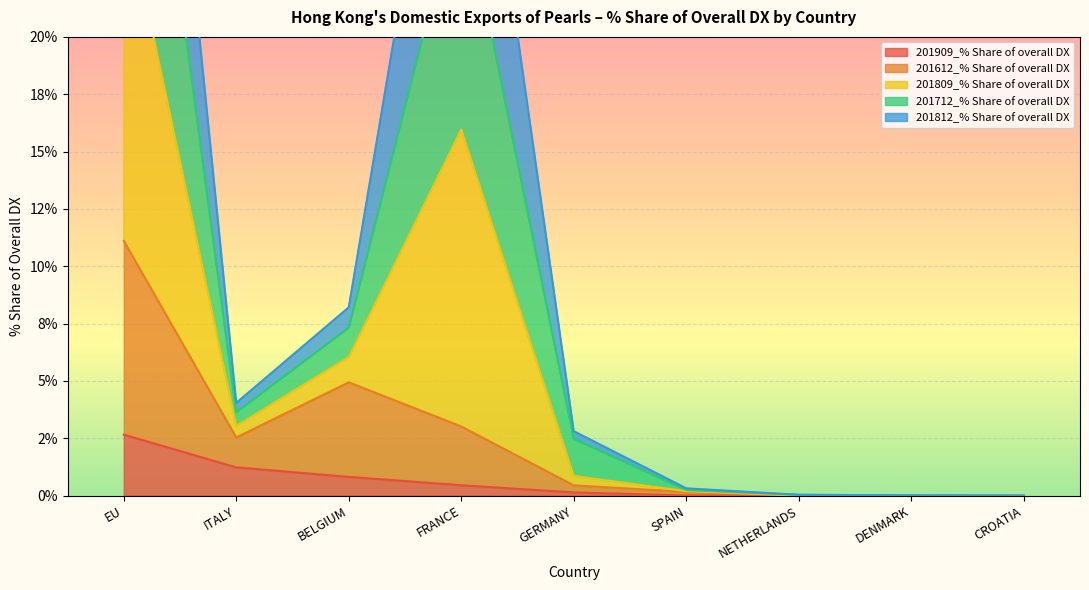

How many values in 201909_% Share of overall DX are above zero?

7